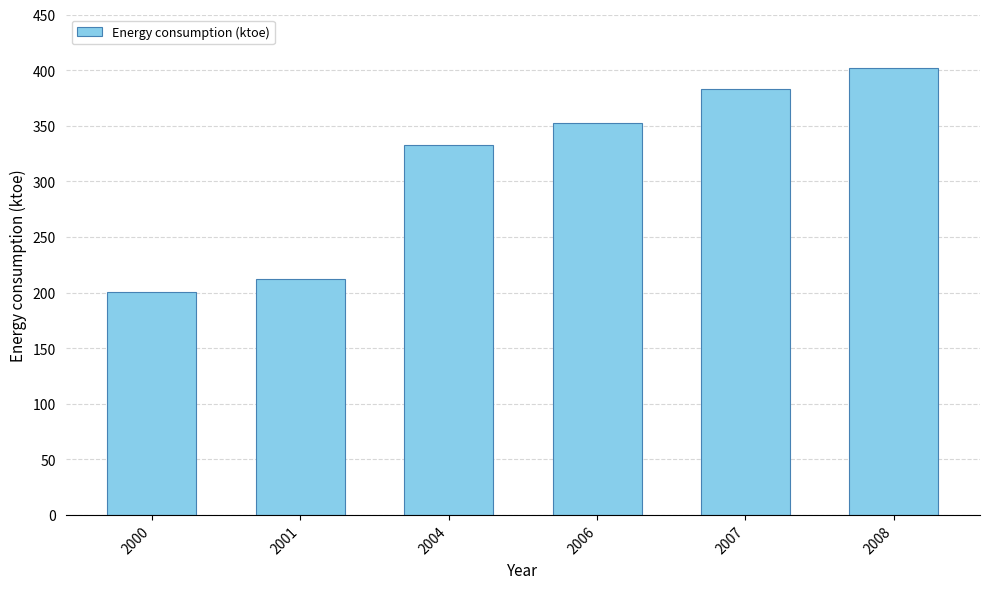

How many series are shown in this chart?

1